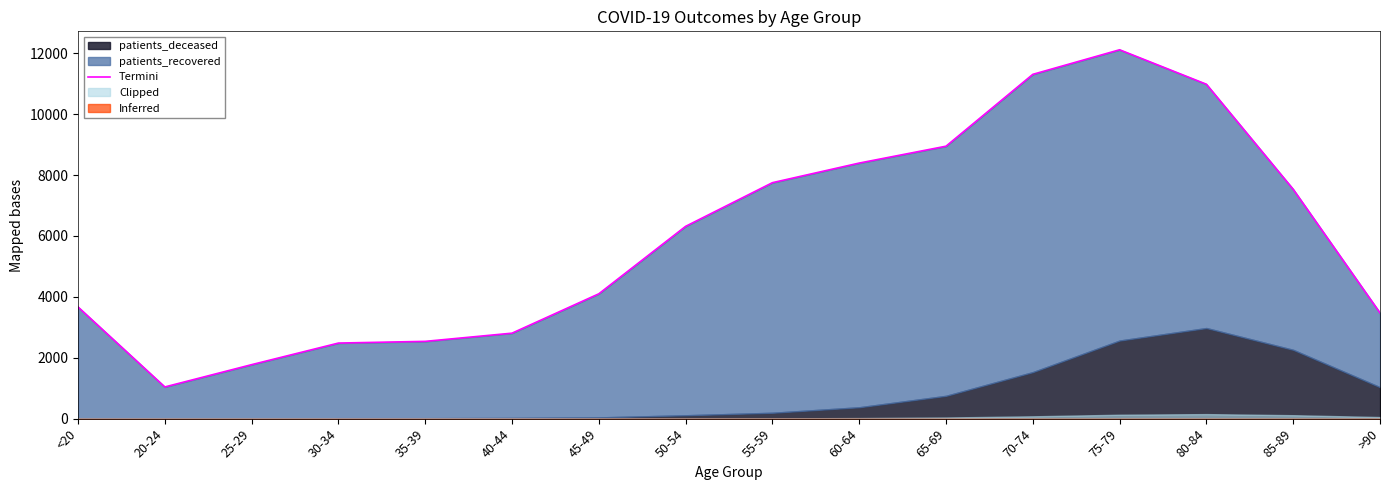

What is the greatest value displayed?

12115